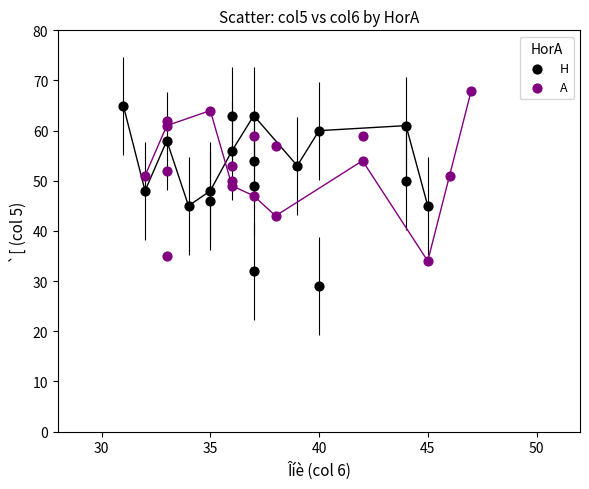

Which series contains the highest Y value?

A